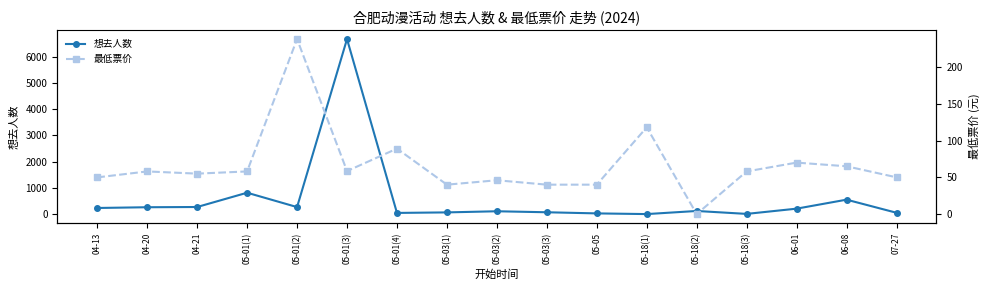

What is the spread (max minus min) of values at 07-27?

11.0